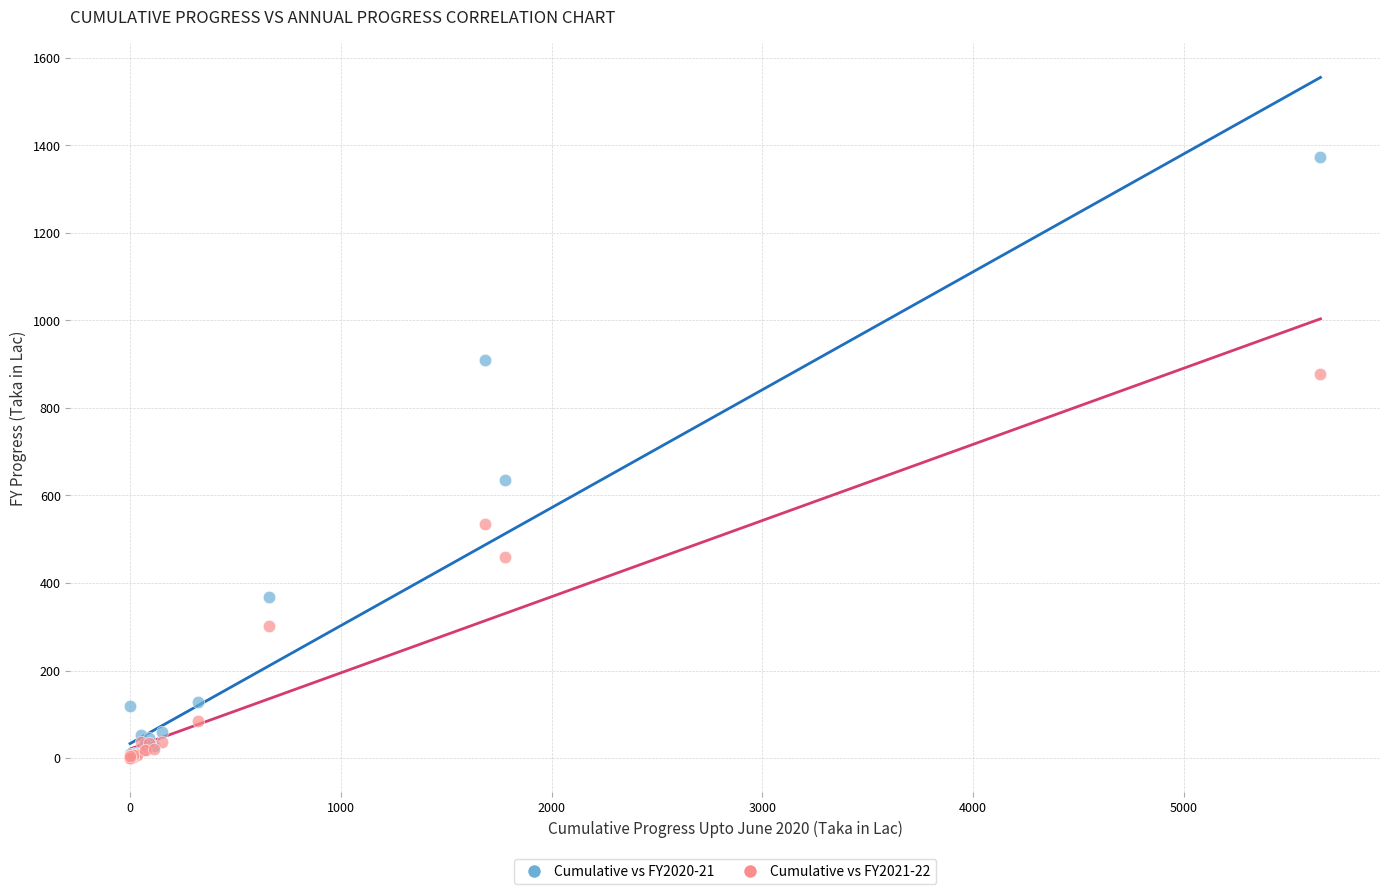

Which series has the widest spread of Y values?

Cumulative vs FY2020-21